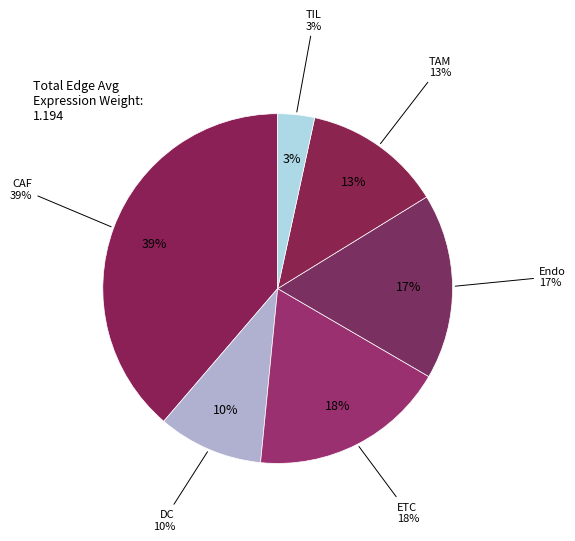

Is ETC the majority of the pie?

No